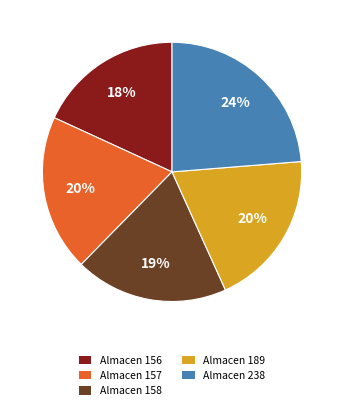

Is it true that Almacen 158 is 19% of the pie?

True